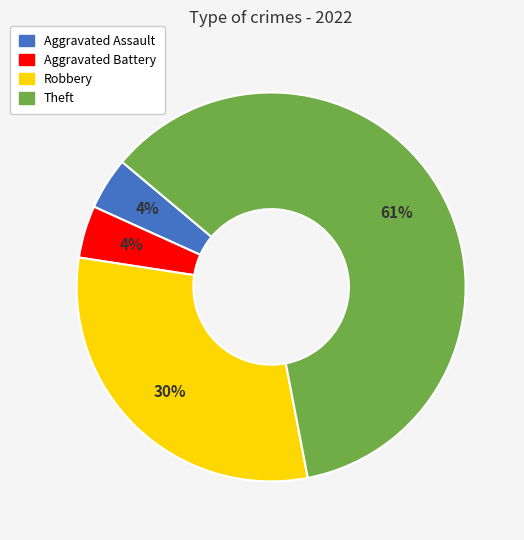

To the nearest percent, what portion does Aggravated Battery represent?

4%